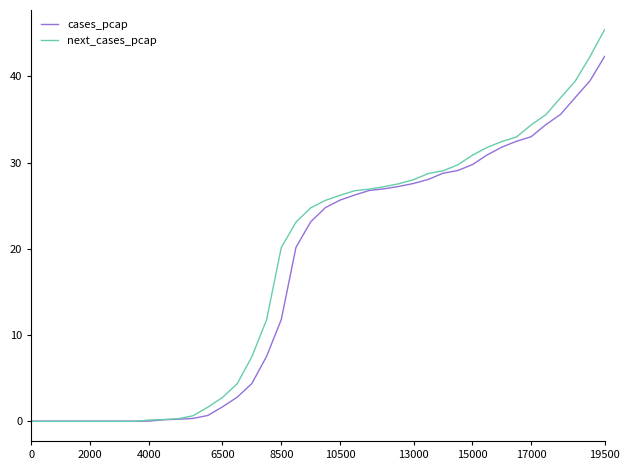

Which series has the largest range (max minus min)?

next_cases_pcap